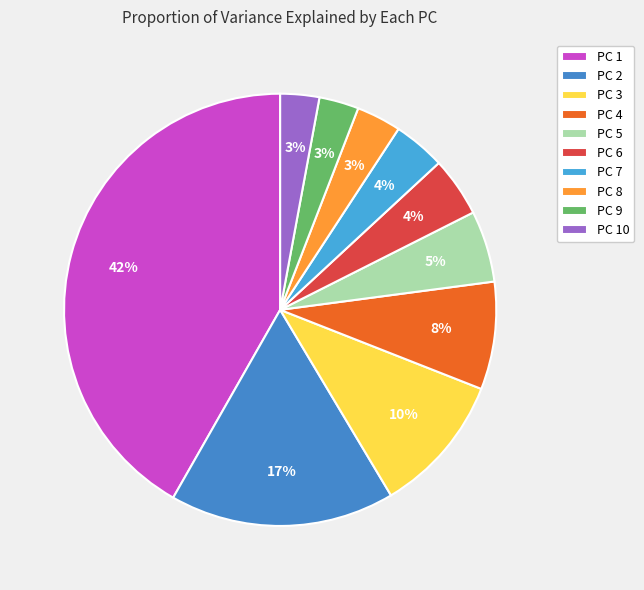

What percentage is NOT represented by PC 5?

94.7%